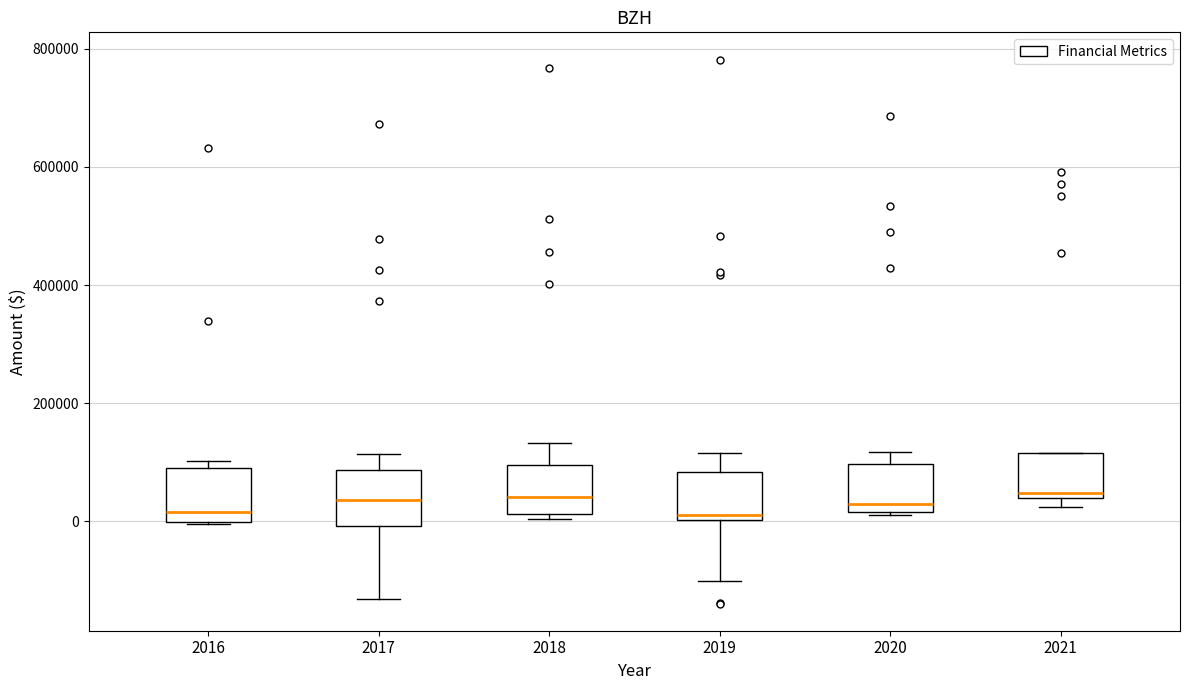

Reading left to right, read every box against the y-axis: the position of its median line, the range the box covers, and the ends of its whiskers. The values are not printed on the chart, so give them approximately, as read against the axis.

2016: median 20000, box 0 to 100000, whiskers 0 to 100000 (just above the box's upper edge)
2017: median 40000, box 0 to 80000, whiskers -140000 to 120000
2018: median 40000, box 20000 to 100000, whiskers 0 to 140000
2019: median 20000, box 0 to 80000, whiskers -100000 to 120000
2020: median 20000 (just above the box's lower edge), box 20000 to 100000, whiskers 20000 to 120000
2021: median 40000 (just above the box's lower edge), box 40000 to 120000, whiskers 20000 to 120000